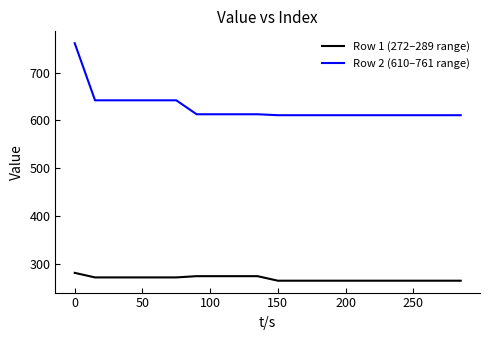

What are all the series names shown in the legend?

Row 1 (272–289 range), Row 2 (610–761 range)